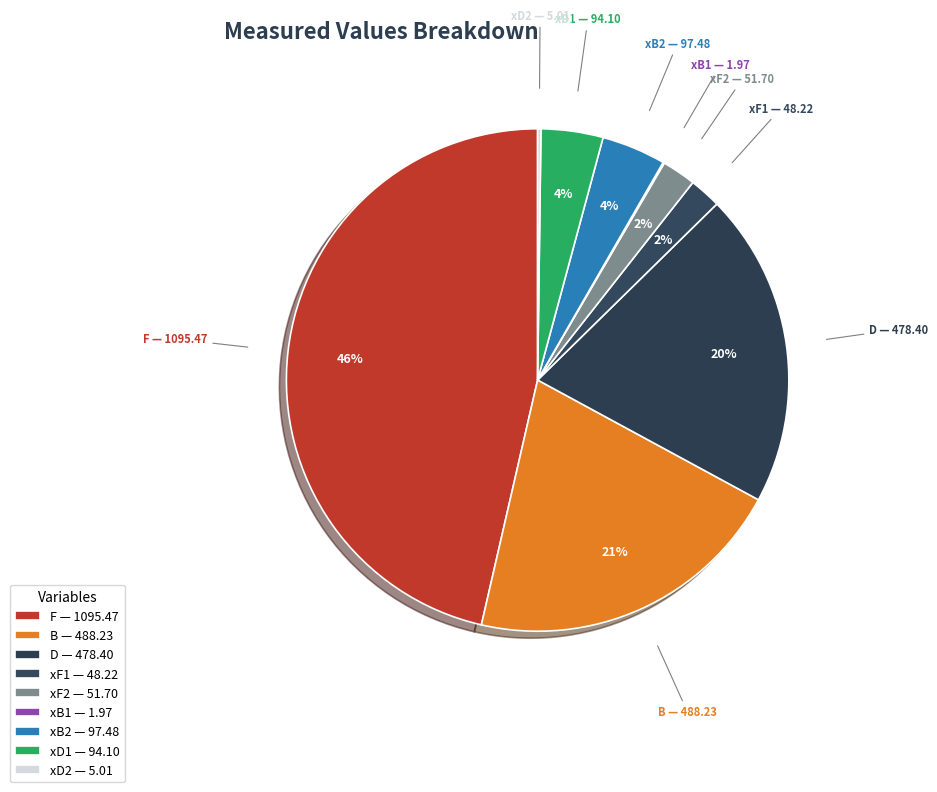

Which has a higher value, D or xF1?

D